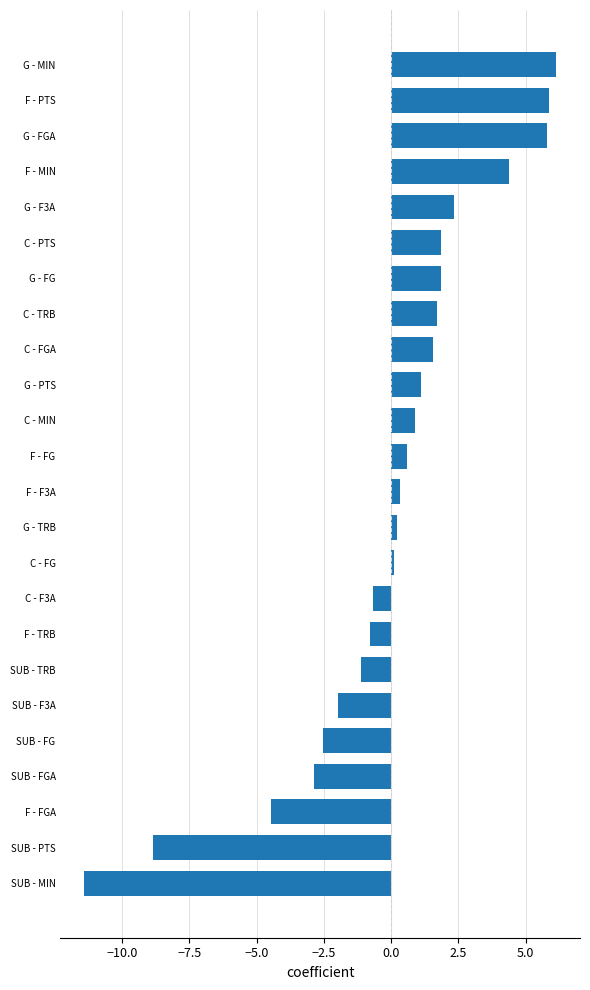

What is the maximum value shown in the chart?

6.1